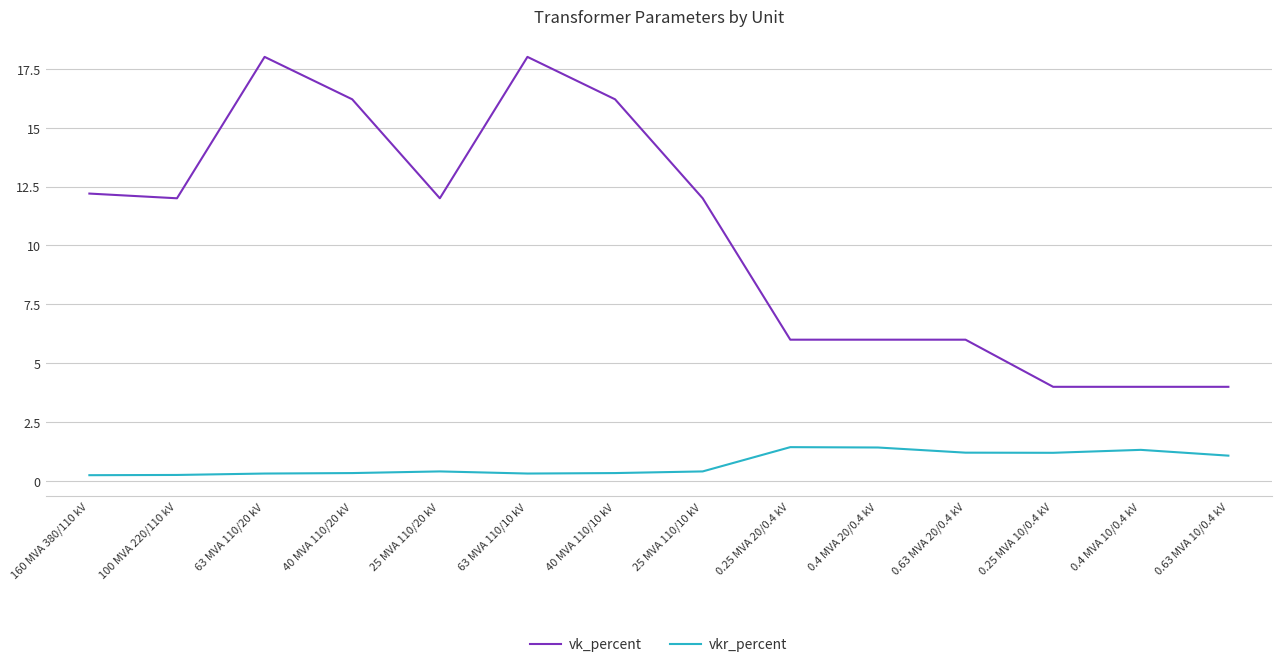

Rank the series by their maximum value, from highest to lowest.

vk_percent, vkr_percent